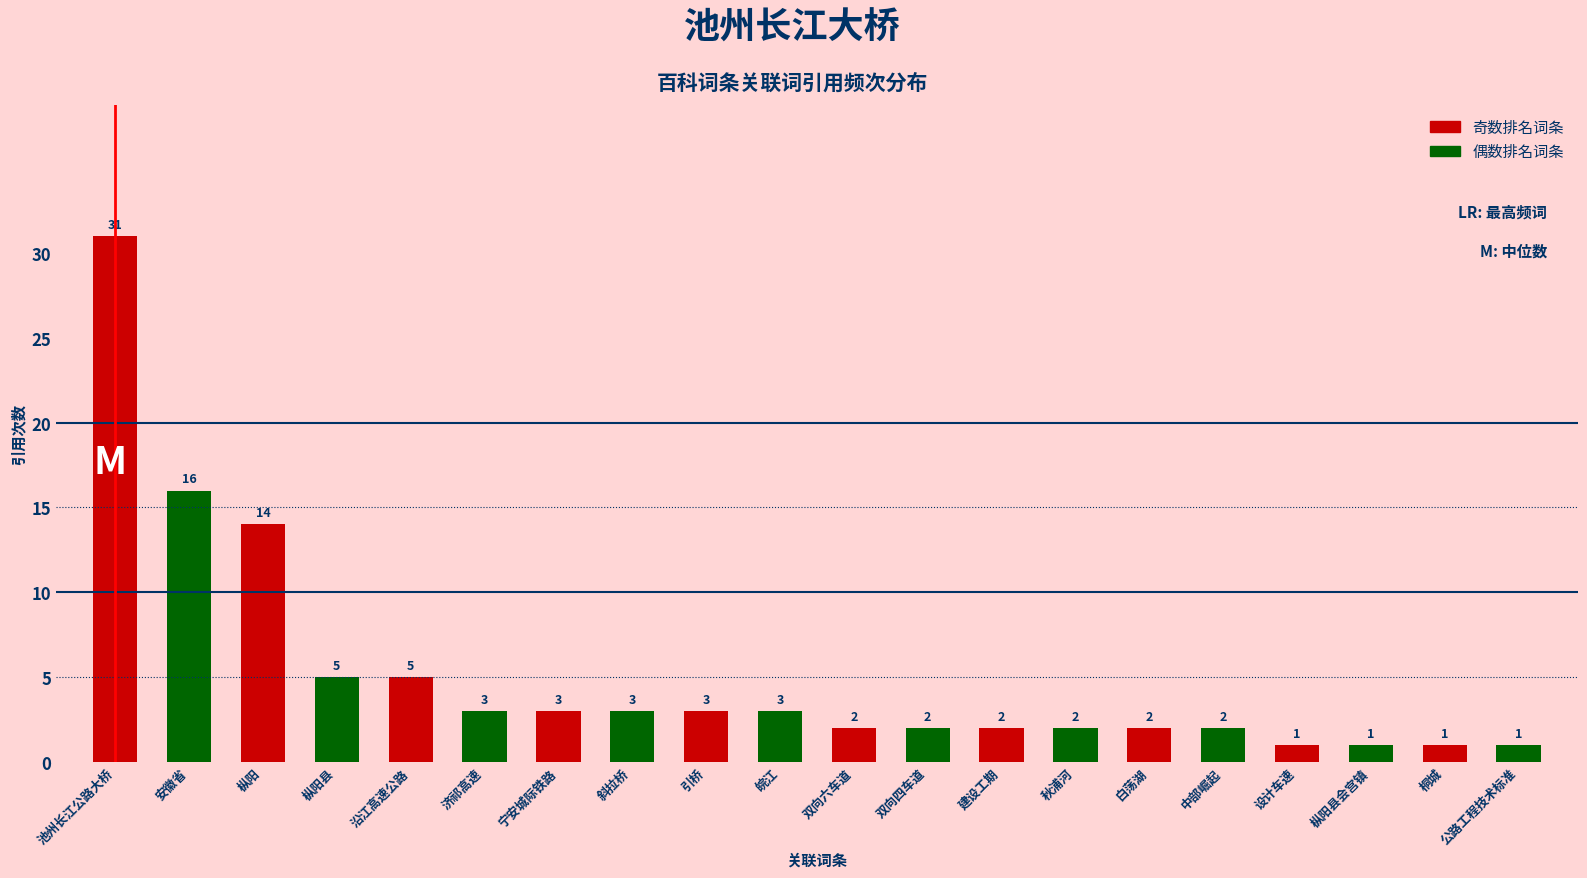

What is the difference between the values at 宁安城际铁路 and 沿江高速公路?

2